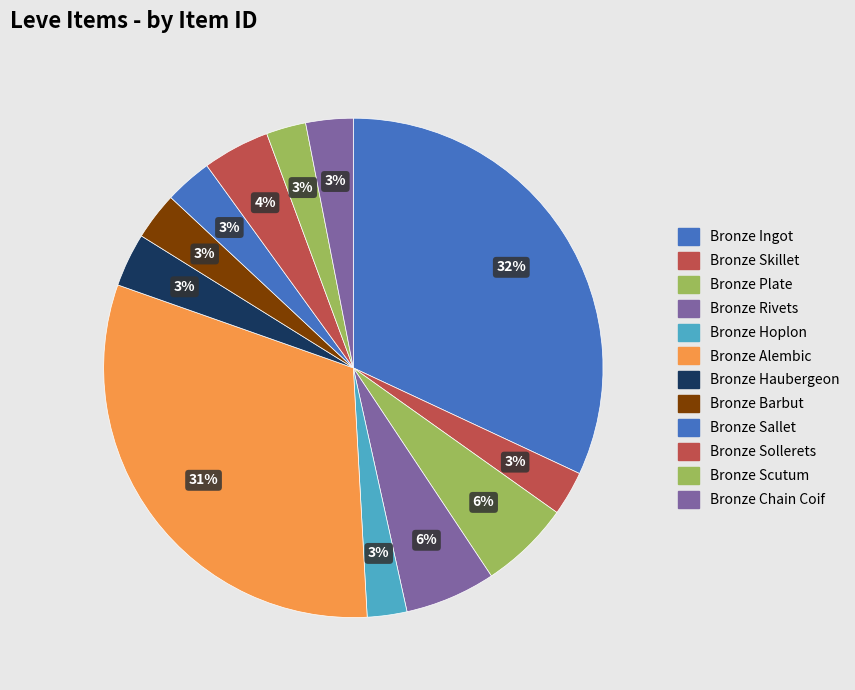

Is it true that Bronze Haubergeon is 3% of the pie?

True